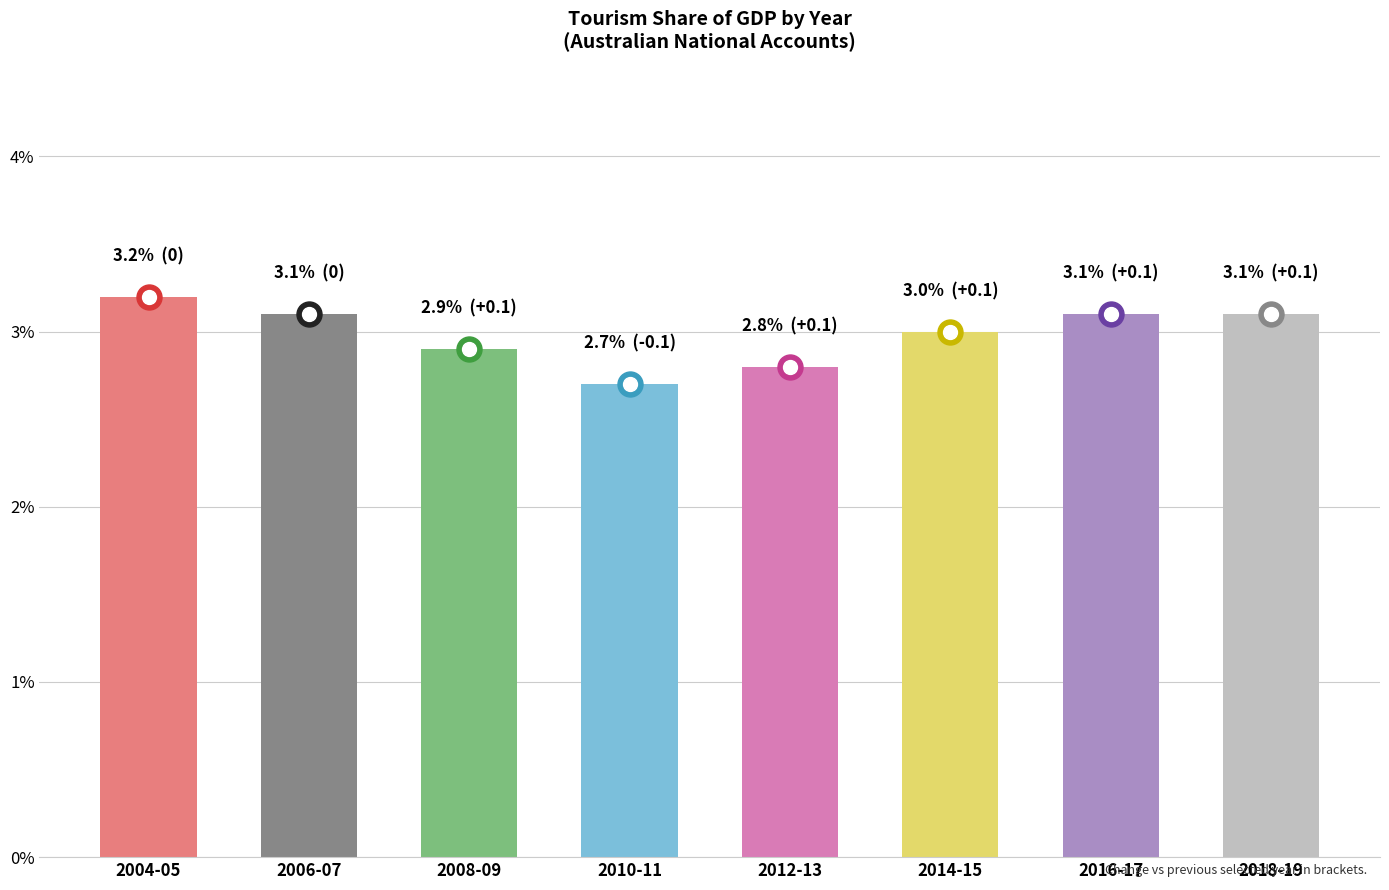

Between 2008-09 and 2014-15, which is larger?

2014-15